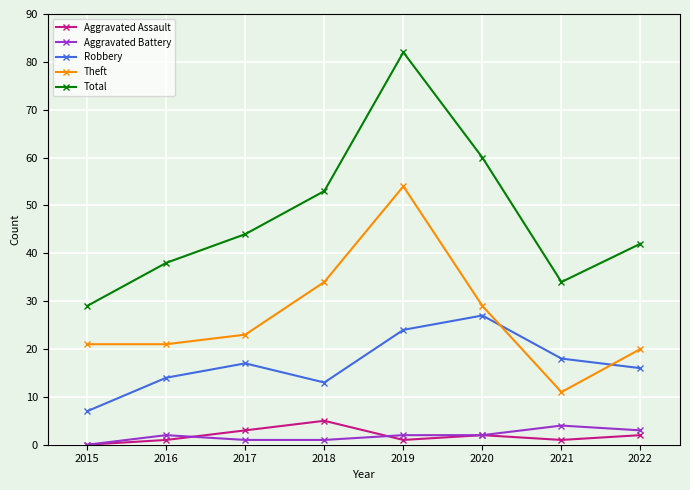

Which series has the largest range (max minus min)?

Total